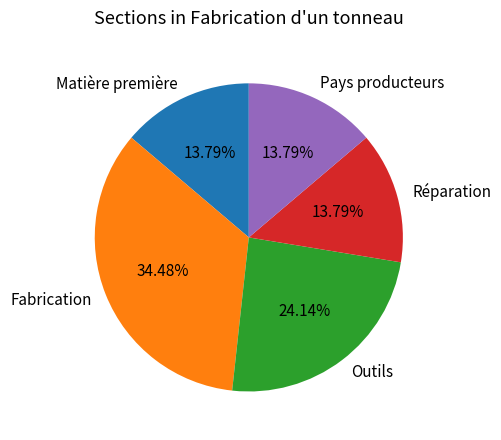

Is there any slice that represents more than half of the pie?

No